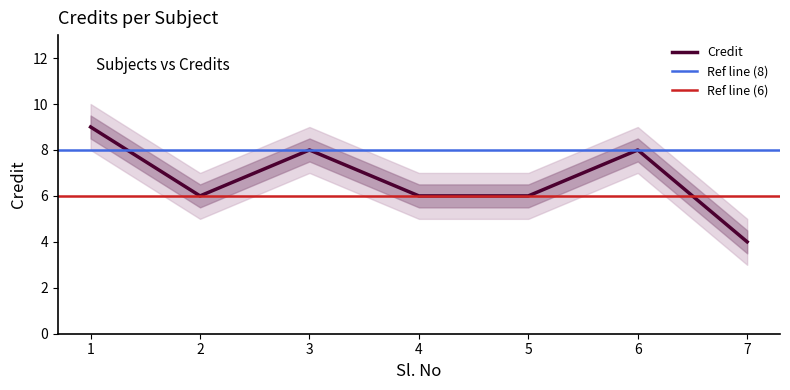

The chart shows a value of 6 at 5. True or false?

True